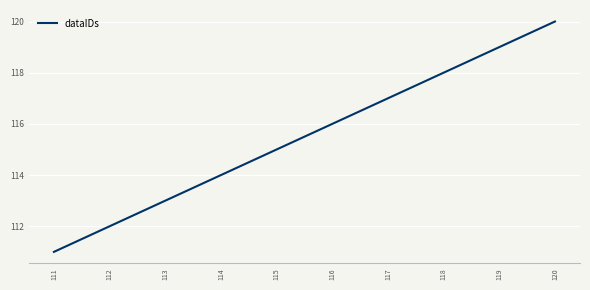

True or false: the data has more than 0 interior local peaks.

False